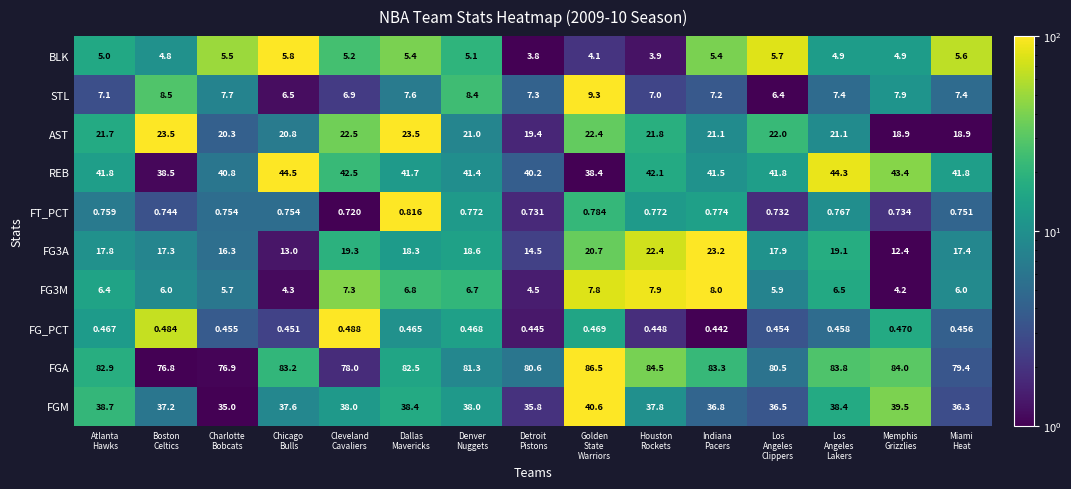

Which series has the largest total across all categories?

FGA